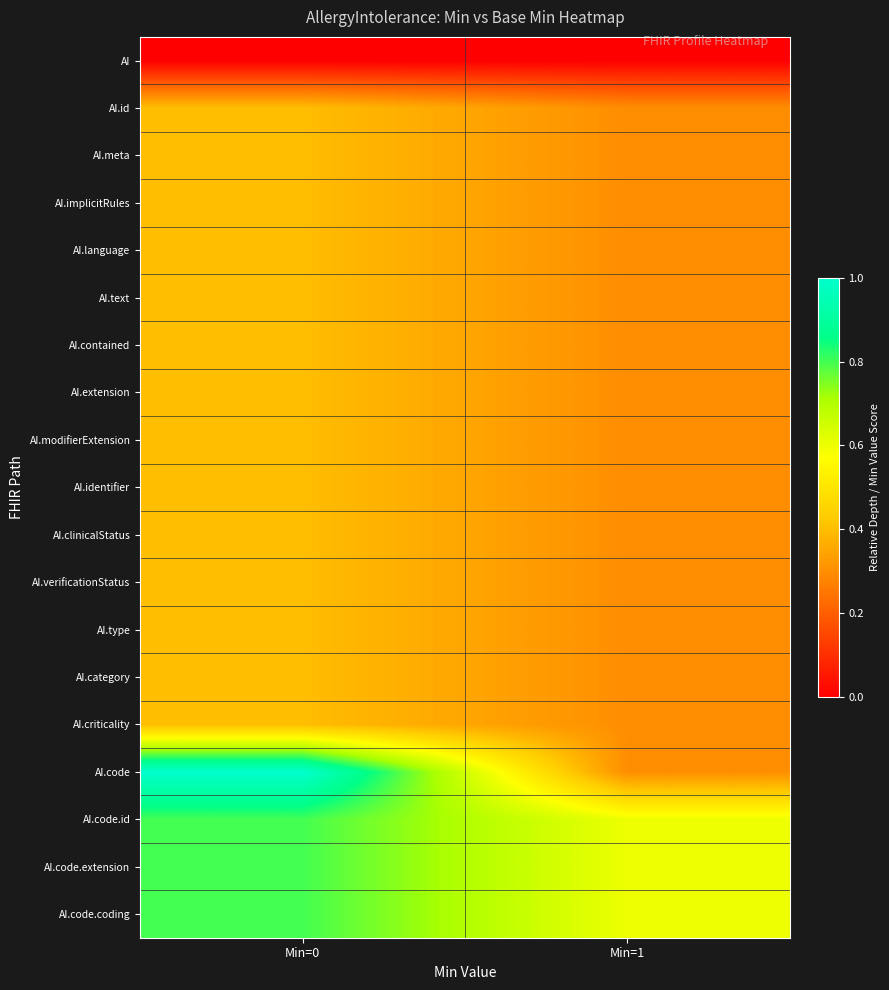

Reading left to right, what are all the values shown in this chart?

AI: Min=0=0.0	Min=1=0.0
AI.id: Min=0=0.4	Min=1=0.3
AI.meta: Min=0=0.4	Min=1=0.3
AI.implicitRules: Min=0=0.4	Min=1=0.3
AI.language: Min=0=0.4	Min=1=0.3
AI.text: Min=0=0.4	Min=1=0.3
AI.contained: Min=0=0.4	Min=1=0.3
AI.extension: Min=0=0.4	Min=1=0.3
AI.modifierExtension: Min=0=0.4	Min=1=0.3
AI.identifier: Min=0=0.4	Min=1=0.3
AI.clinicalStatus: Min=0=0.4	Min=1=0.3
AI.verificationStatus: Min=0=0.4	Min=1=0.3
AI.type: Min=0=0.4	Min=1=0.3
AI.category: Min=0=0.4	Min=1=0.3
AI.criticality: Min=0=0.4	Min=1=0.3
AI.code: Min=0=1.0	Min=1=0.3
AI.code.id: Min=0=0.8	Min=1=0.6
AI.code.extension: Min=0=0.8	Min=1=0.6
AI.code.coding: Min=0=0.8	Min=1=0.6